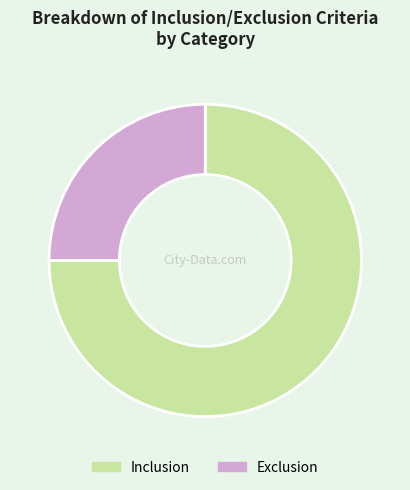

What is the largest slice in the pie chart?

Inclusion